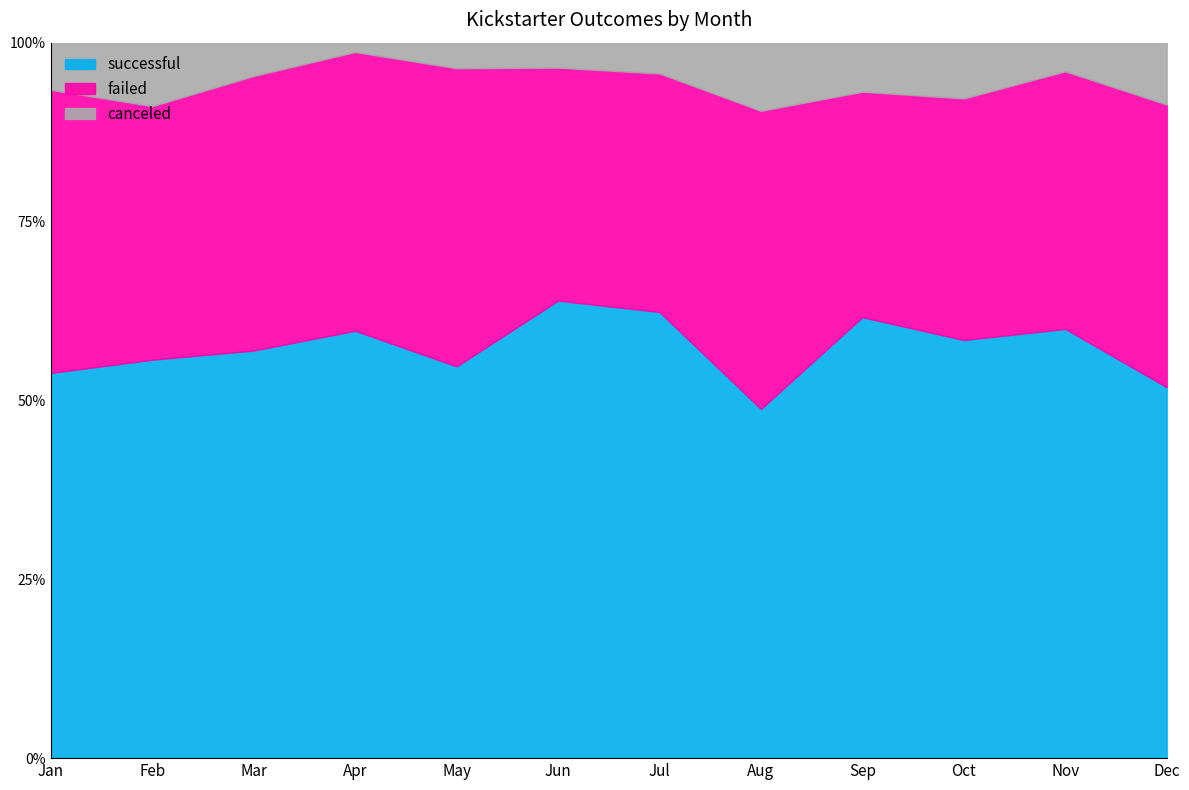

What is the greatest value displayed?

58